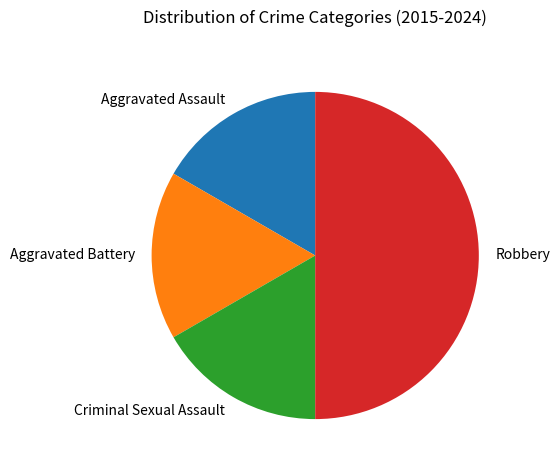

What is the ratio of the value at Aggravated Assault to the value at Criminal Sexual Assault?

1.0